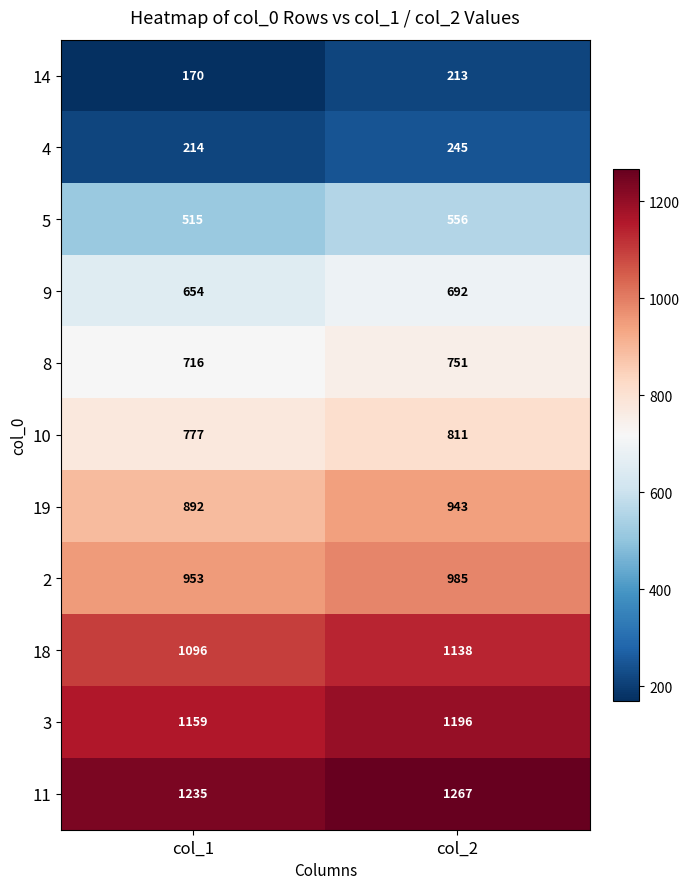

Reading left to right, what are all the values shown in this chart?

14: col_1=170	col_2=213
4: col_1=214	col_2=245
5: col_1=515	col_2=556
9: col_1=654	col_2=692
8: col_1=716	col_2=751
10: col_1=777	col_2=811
19: col_1=892	col_2=943
2: col_1=953	col_2=985
18: col_1=1096	col_2=1138
3: col_1=1159	col_2=1196
11: col_1=1235	col_2=1267